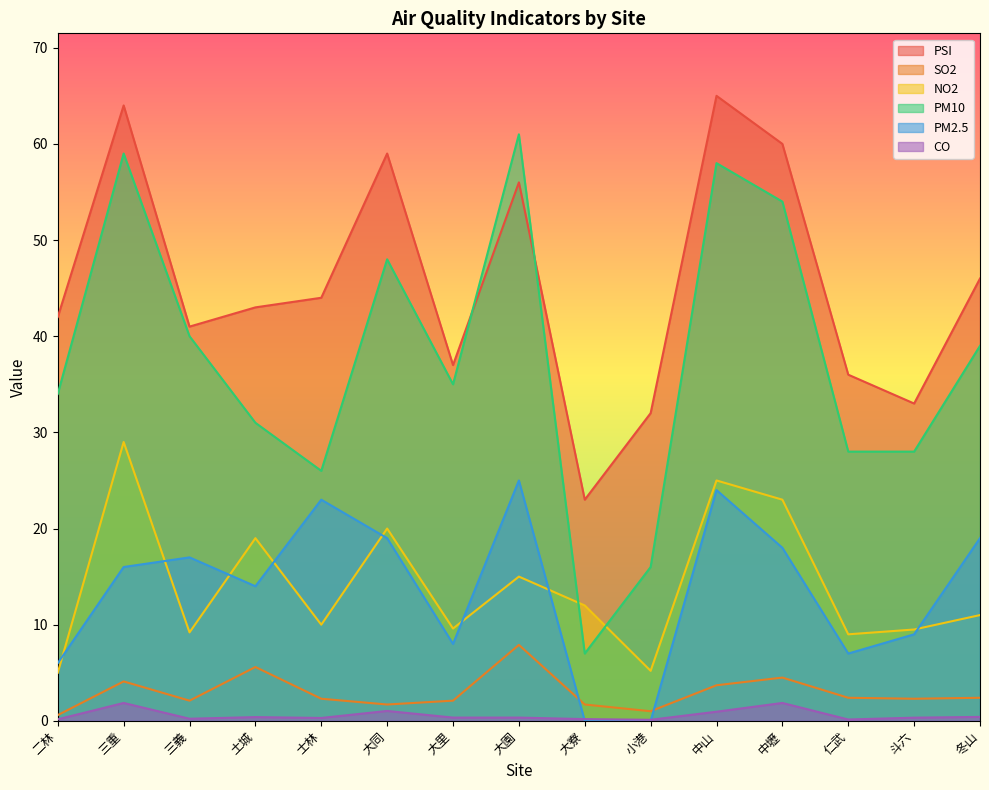

The value of PSI at 冬山 is 46.0. True or false?

True